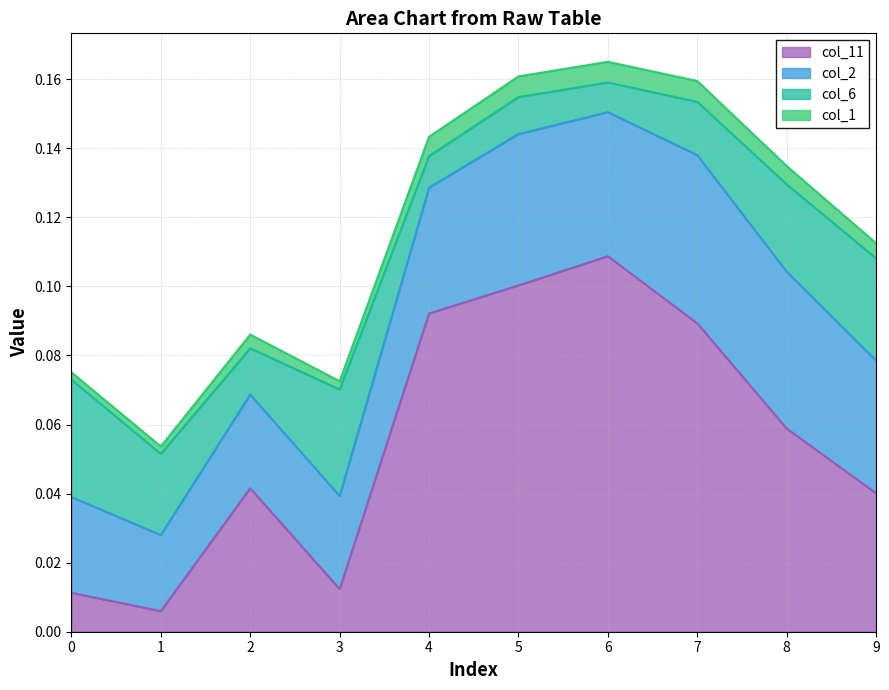

List the series in order of their overall mean, highest first.

col_11, col_2, col_6, col_1